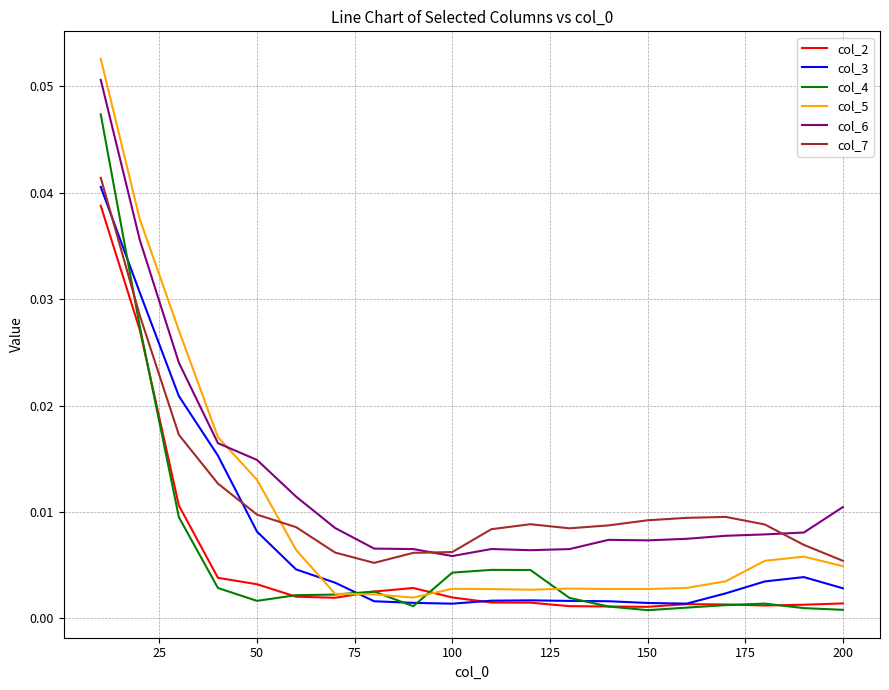

True or false: col_2 and col_7 cross at least once.

False